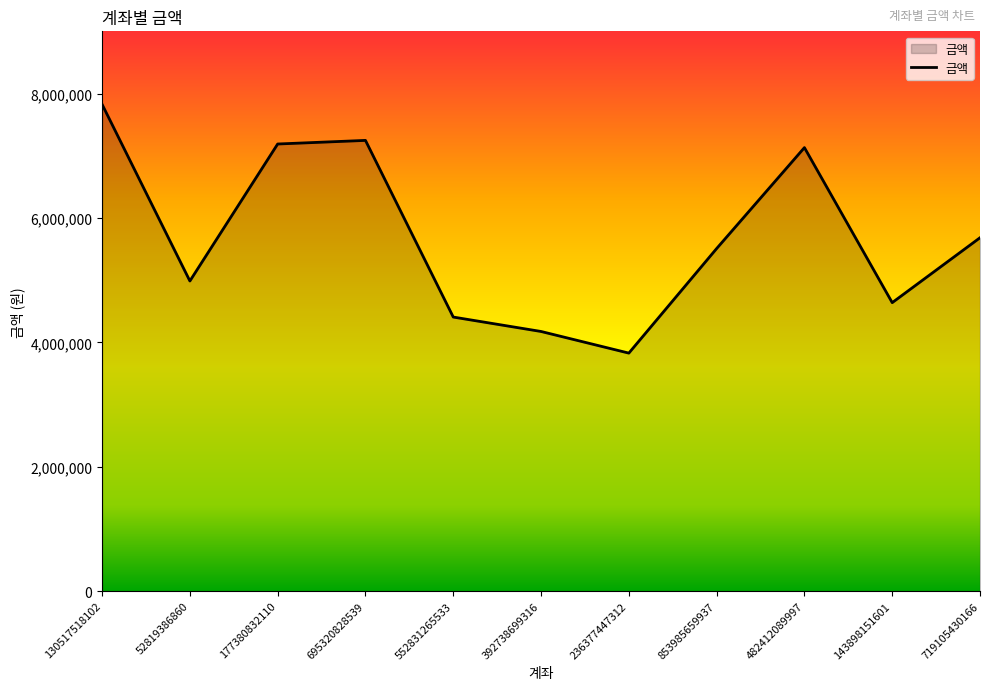

The value at 719105430166 is 2619534. True or false?

False